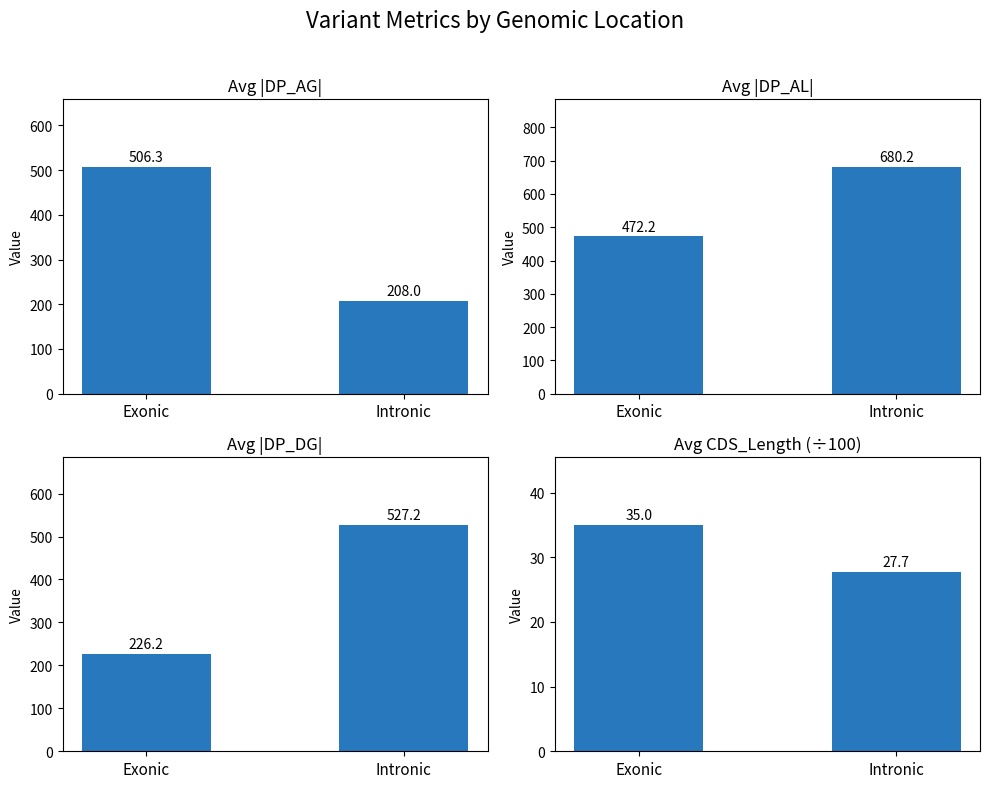

Where is Avg |DP_AL| nearest to the value 576?

Exonic